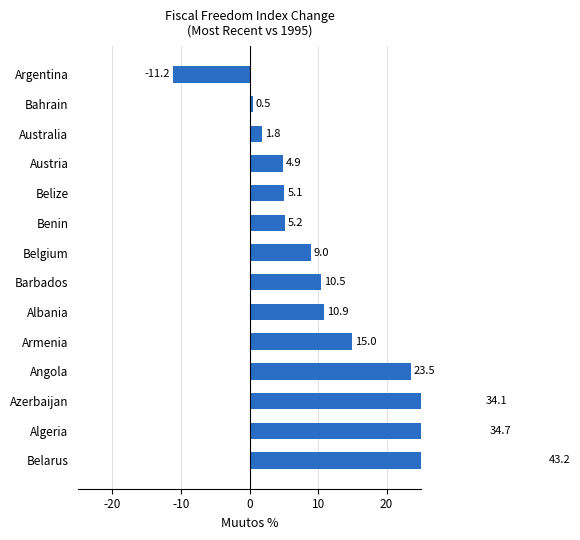

Reading right to left, what are all the values shown in this chart?

-11.2	0.5	1.8	4.9	5.1	5.2	9.0	10.5	10.9	15.0	23.5	34.1	34.7	43.2